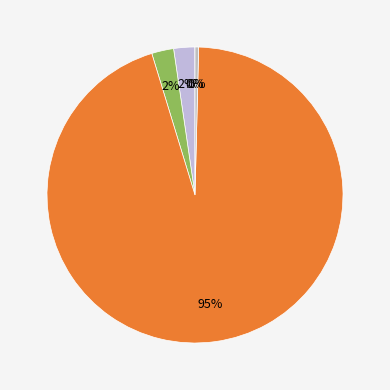

Does any single category account for the majority?

Yes